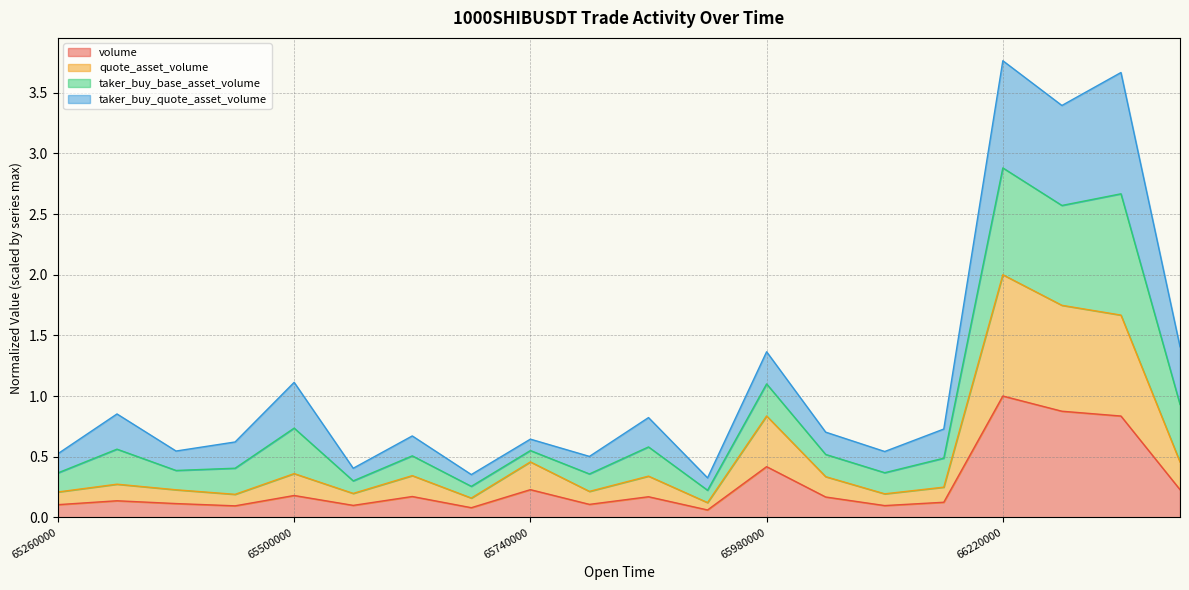

What are all the series names shown in the legend?

volume, quote_asset_volume, taker_buy_base_asset_volume, taker_buy_quote_asset_volume